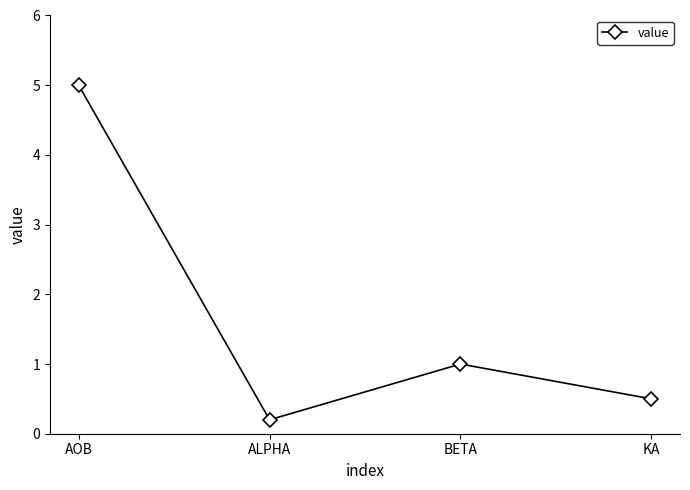

What is the greatest value displayed?

5.0